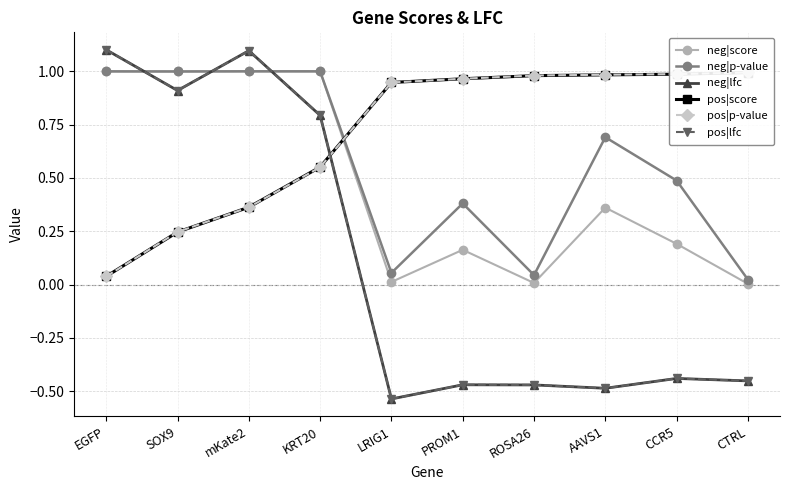

Between PROM1 and mKate2, which is larger?

mKate2